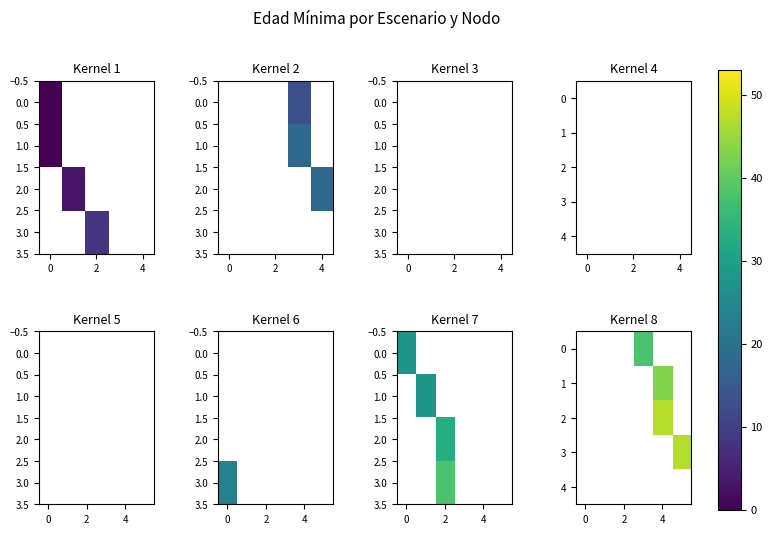

How many data points does each series have?

6